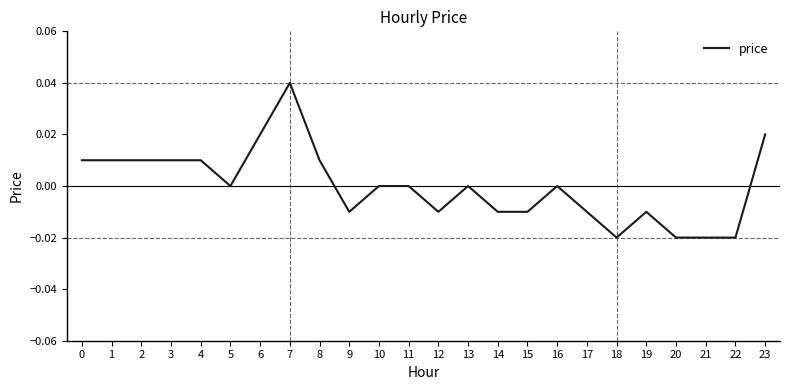

Is it true that the value at 20 is -0.0?

True